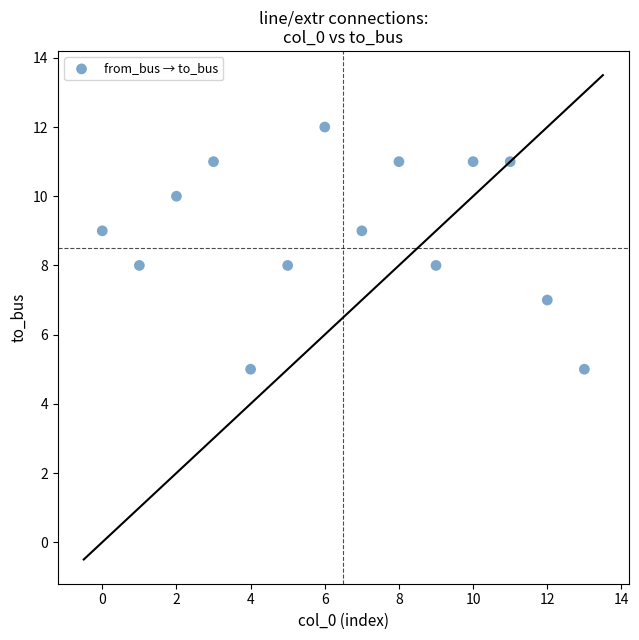

What is the range of Y values (max minus min)?

7